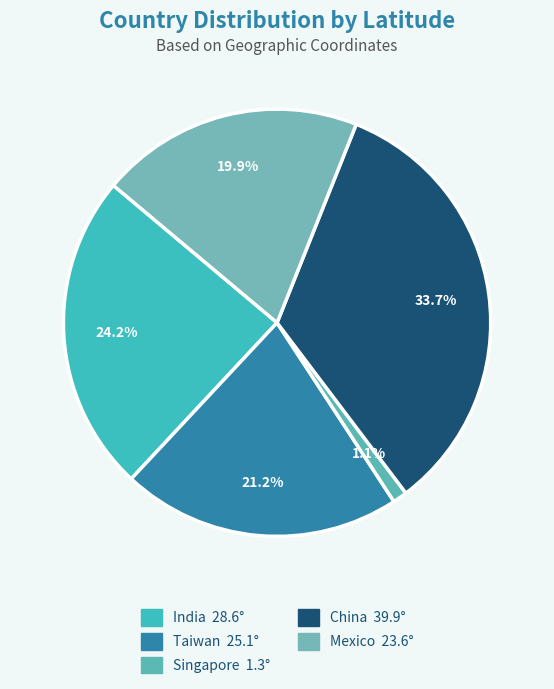

Between China and Taiwan, which is larger?

China